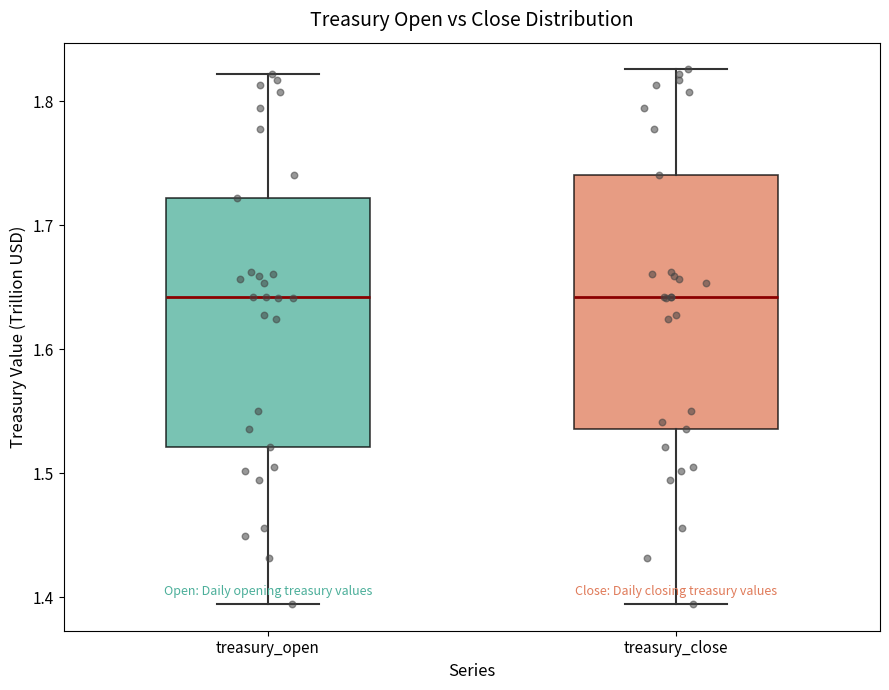

Reading left to right, transcribe this box plot: for each box, give where its median line is, the range the box spans, and where its two whiskers end, as read against the y-axis. The values are not printed on the chart, so give them approximately, as read against the axis.

treasury_open: median 1.64, box 1.52 to 1.72, whiskers 1.39 to 1.82
treasury_close: median 1.64, box 1.54 to 1.74, whiskers 1.39 to 1.83